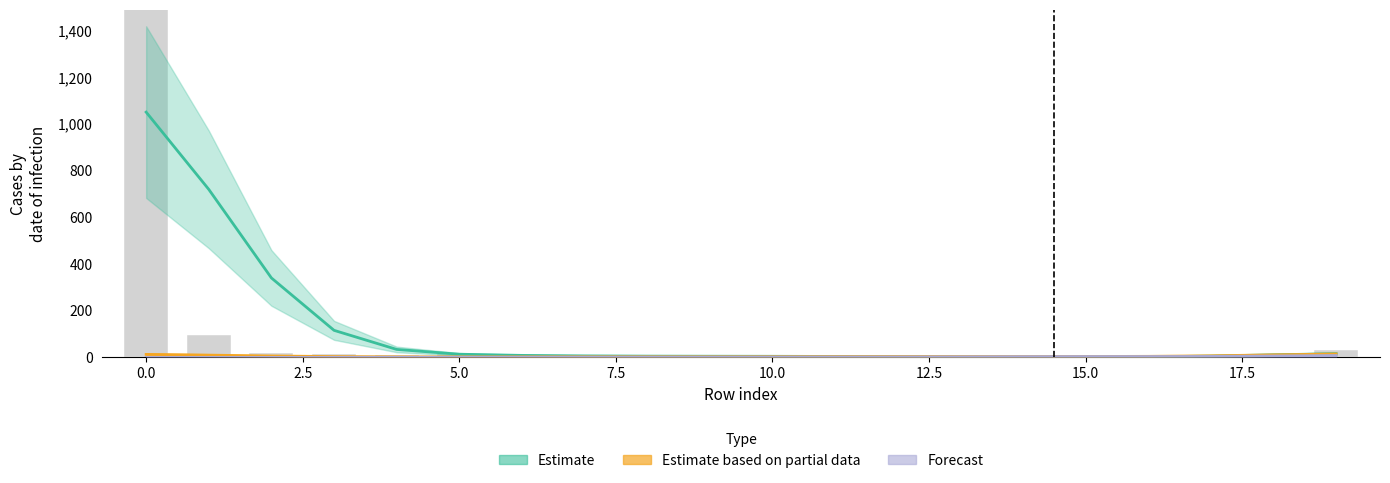

Which label corresponds to the smallest value in the chart?

13